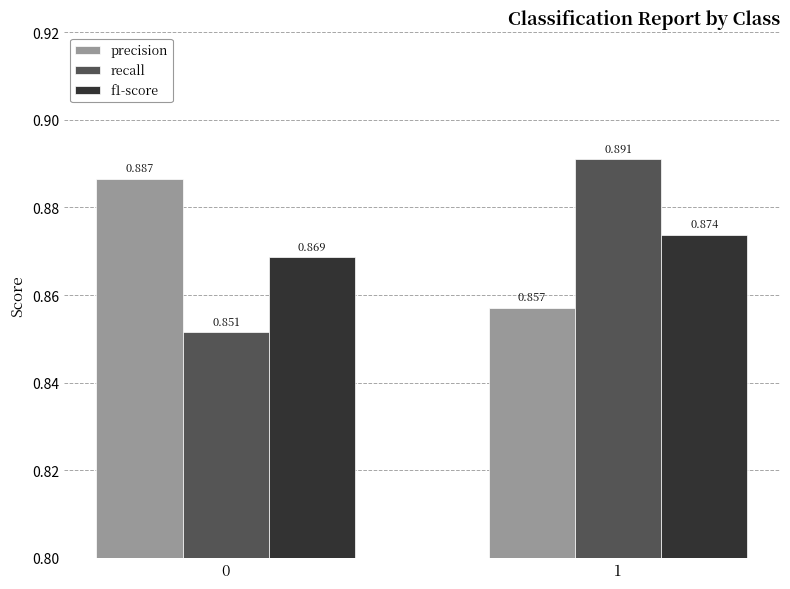

List the labels in order of precision value, smallest first.

1, 0